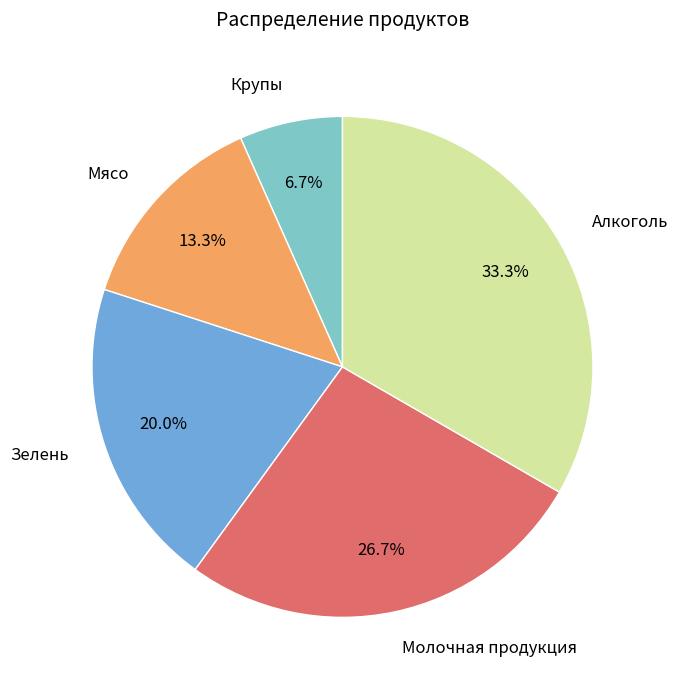

What is the ratio of the value at Алкоголь to the value at Зелень?

1.7